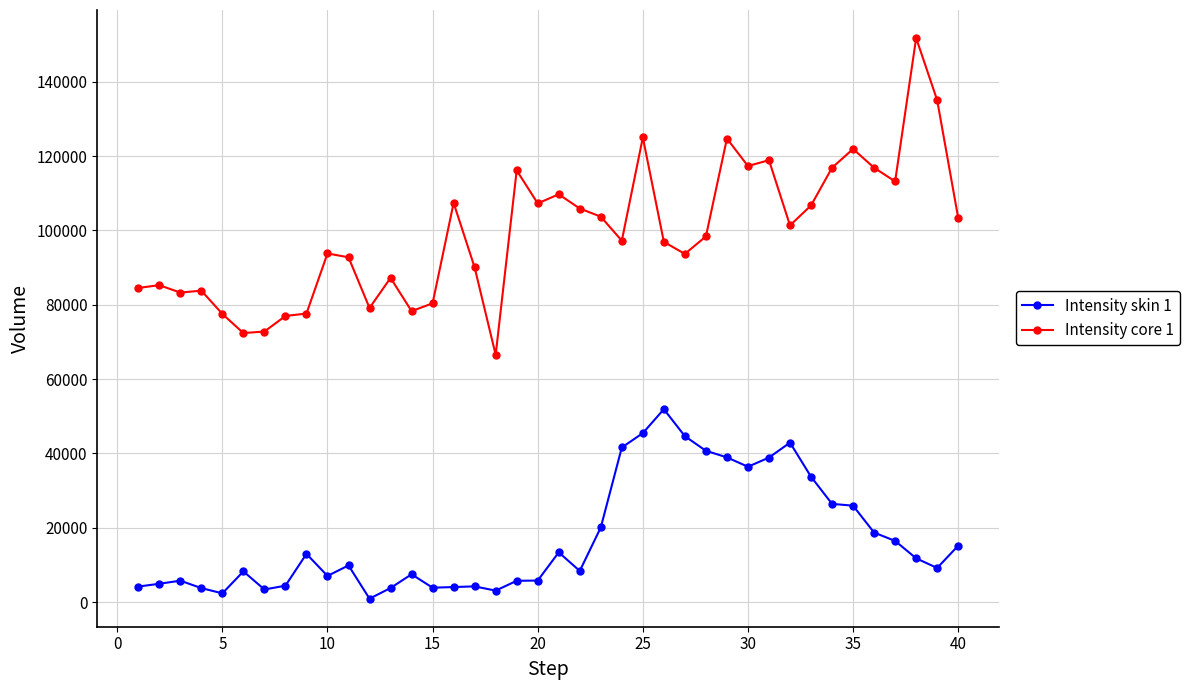

Which series has the largest total across all categories?

Intensity core 1